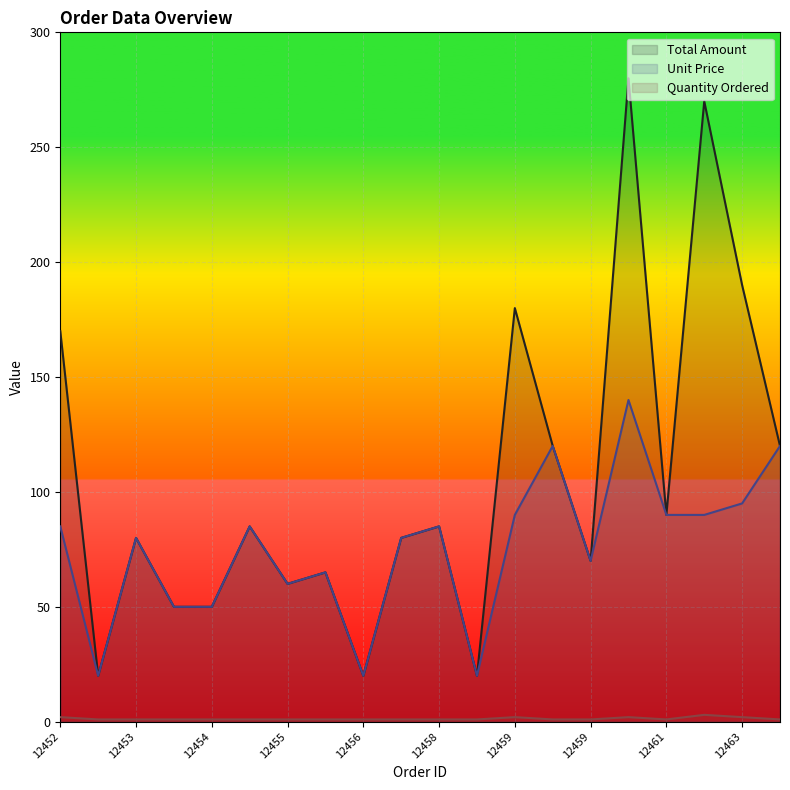

Where is the first local maximum for Quantity Ordered?

12459